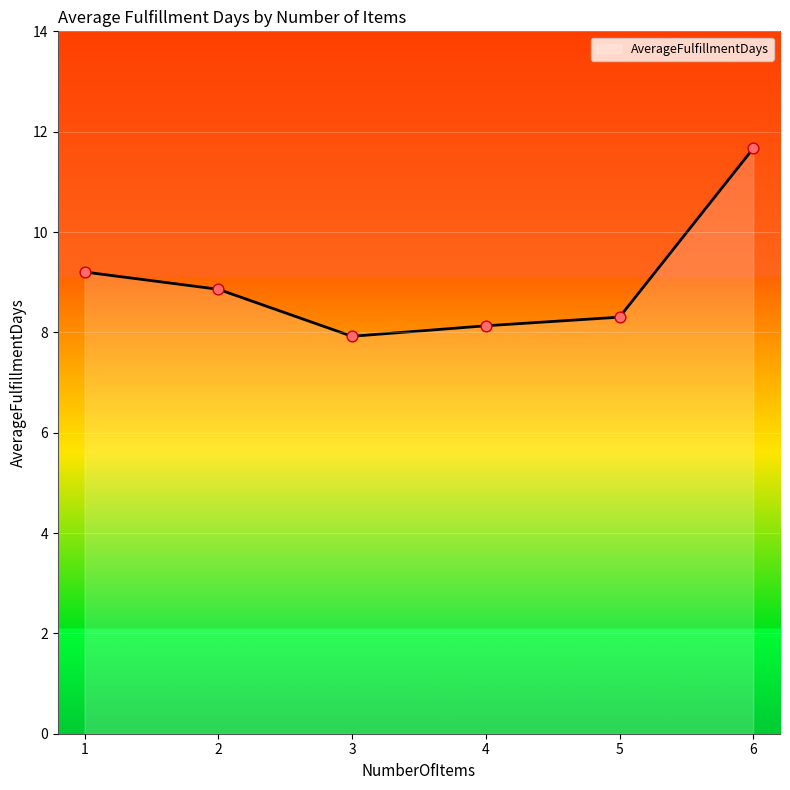

What is the ratio of the value at 4 to the value at 1?

0.9